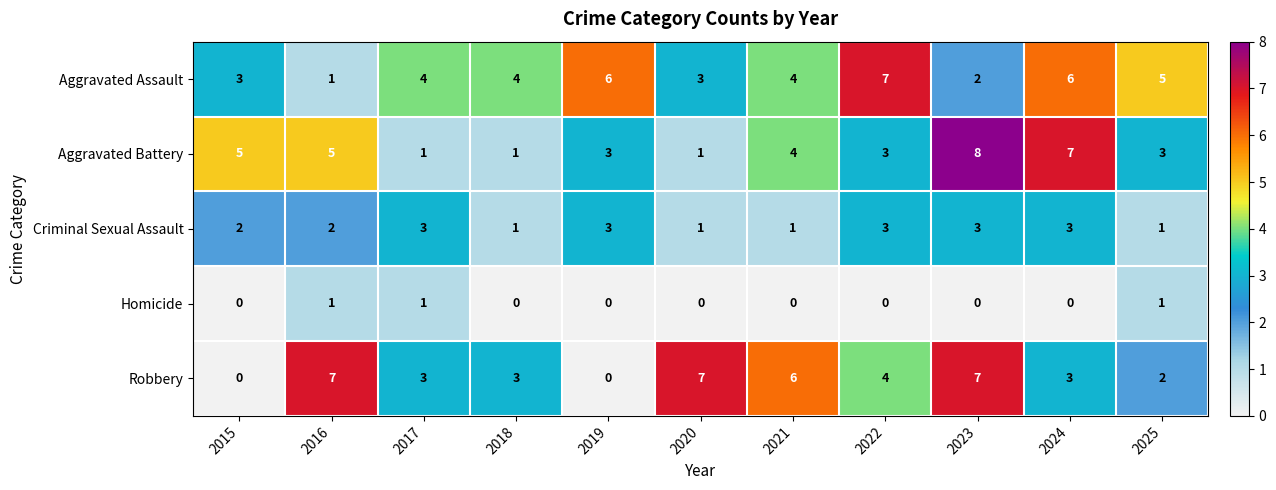

At how many categories does at least one series exceed 1?

11